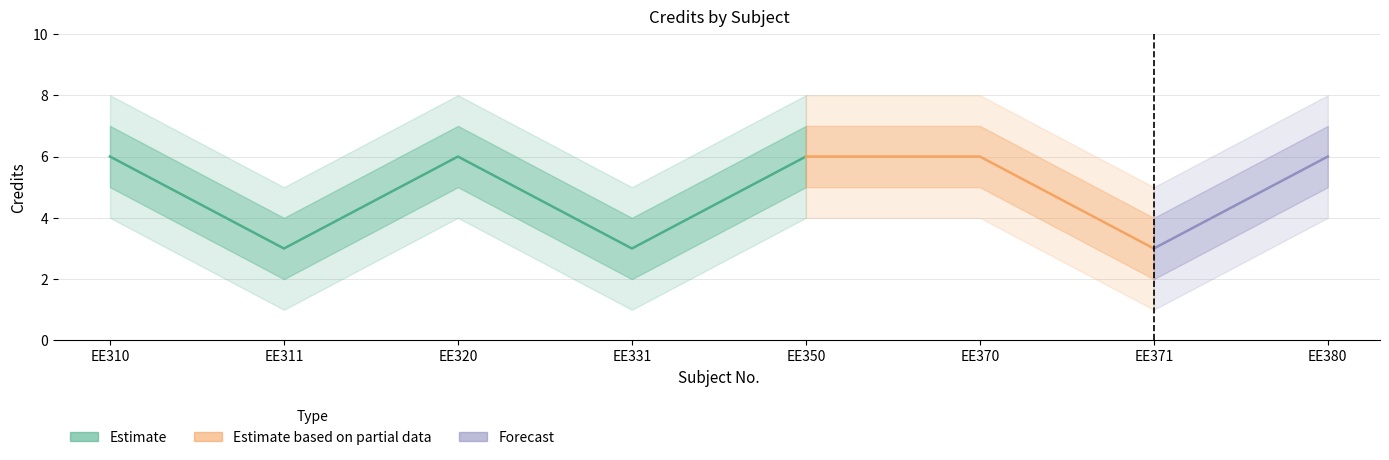

Rank the series by their maximum value, from highest to lowest.

Credit_upper2, Credit_upper, Credit, Credit_lower, Credit_lower2